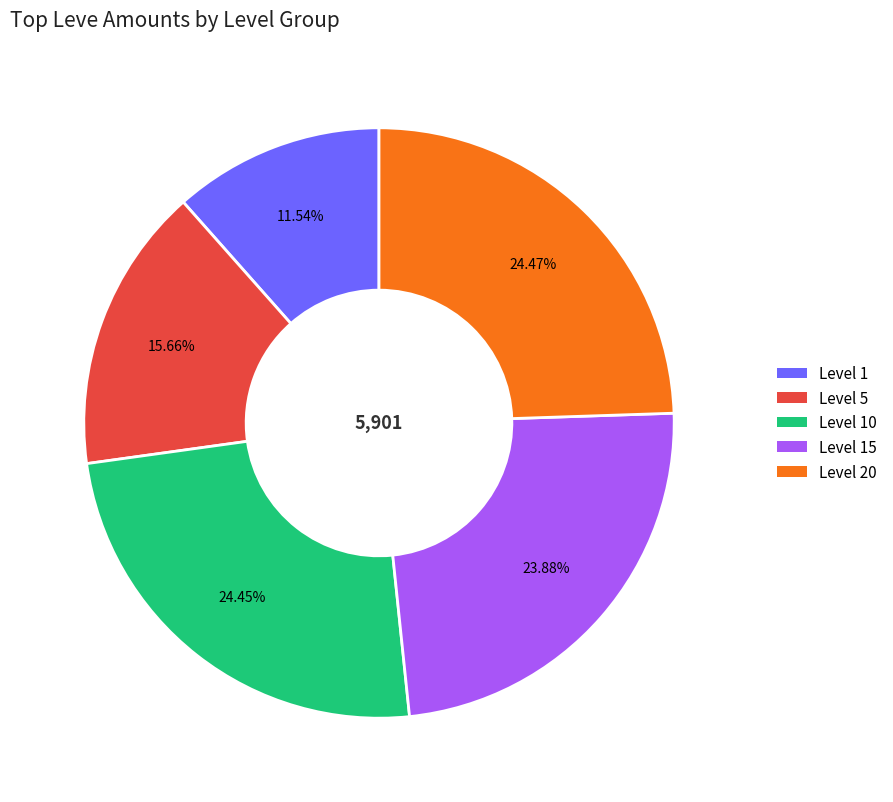

Is there any slice that represents more than half of the pie?

No